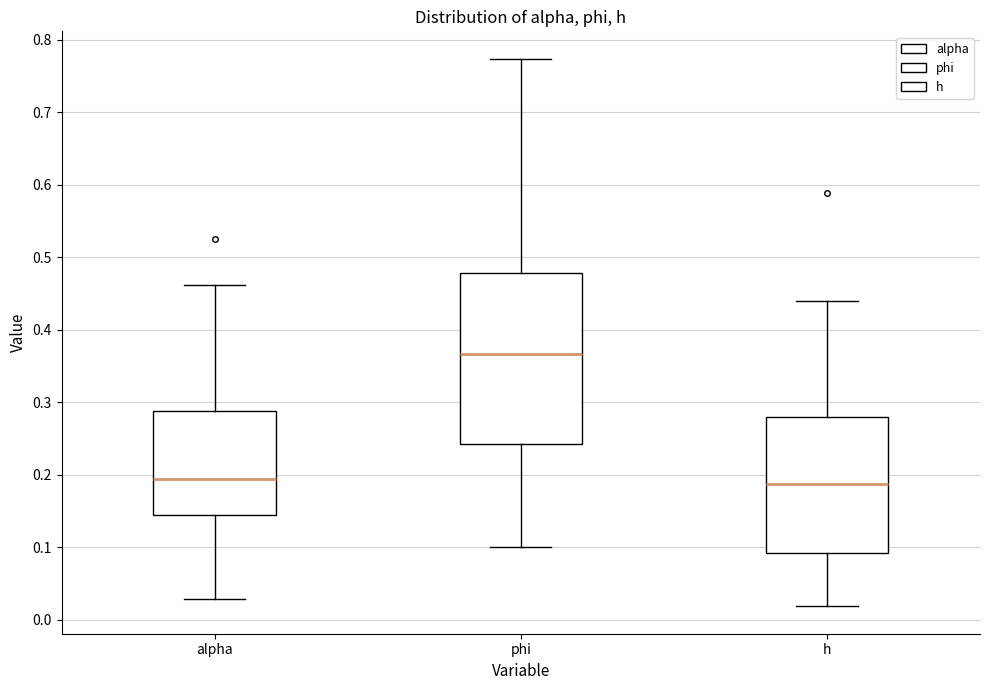

Reading left to right, read every box against the y-axis: the position of its median line, the range the box covers, and the ends of its whiskers. The values are not printed on the chart, so give them approximately, as read against the axis.

alpha: median 0.19, box 0.14 to 0.29, whiskers 0.03 to 0.46
phi: median 0.37, box 0.24 to 0.48, whiskers 0.10 to 0.77
h: median 0.19, box 0.09 to 0.28, whiskers 0.02 to 0.44